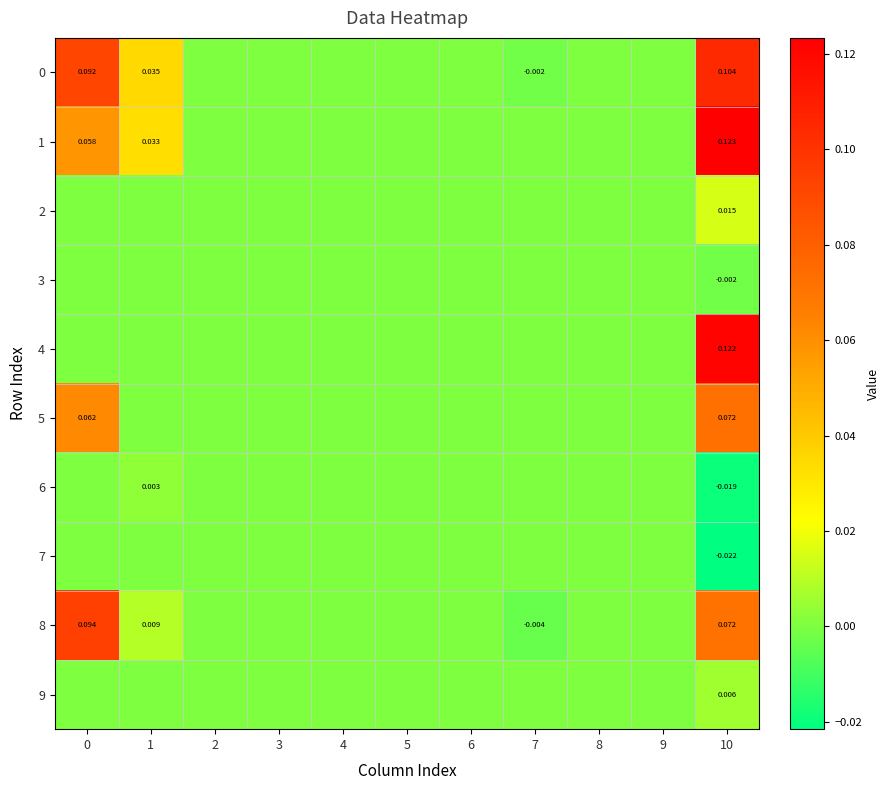

Between 5 and 4, which is larger?

5